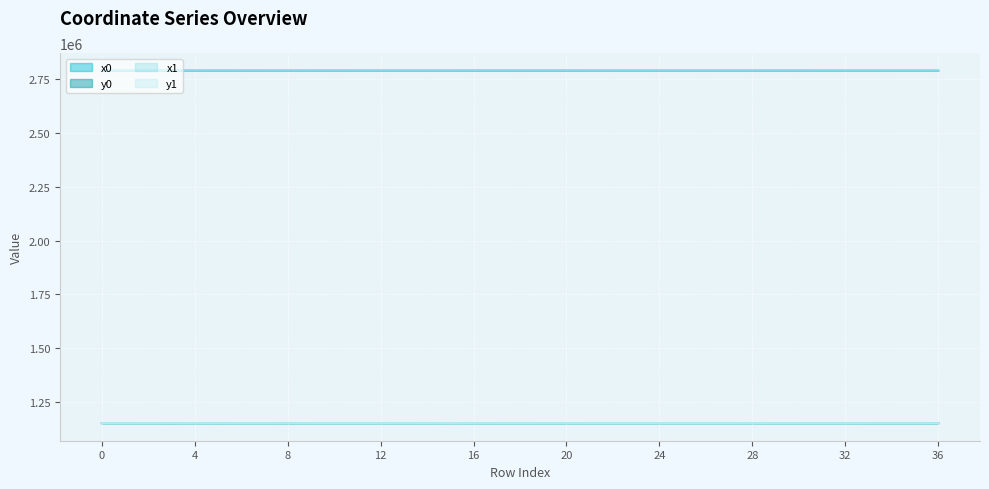

Which category has the lowest value in the x0 series?

33